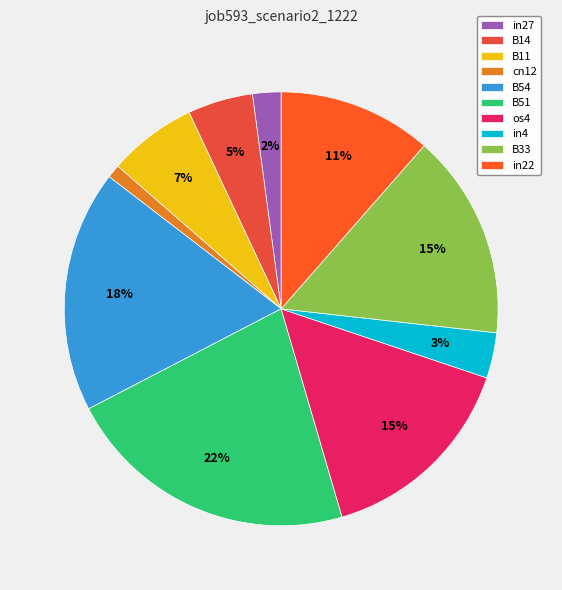

What is the largest slice in the pie chart?

B51